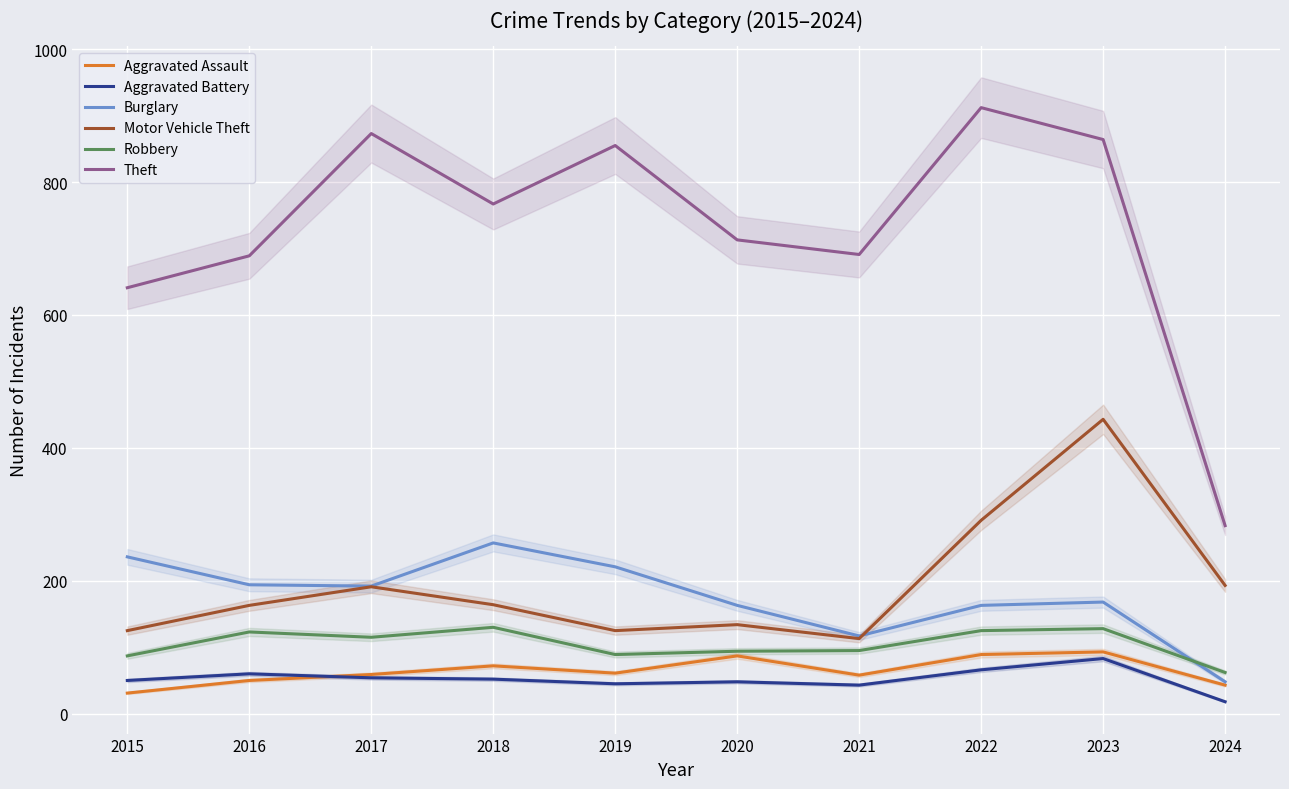

How many interior local peaks does the Burglary series have?

2